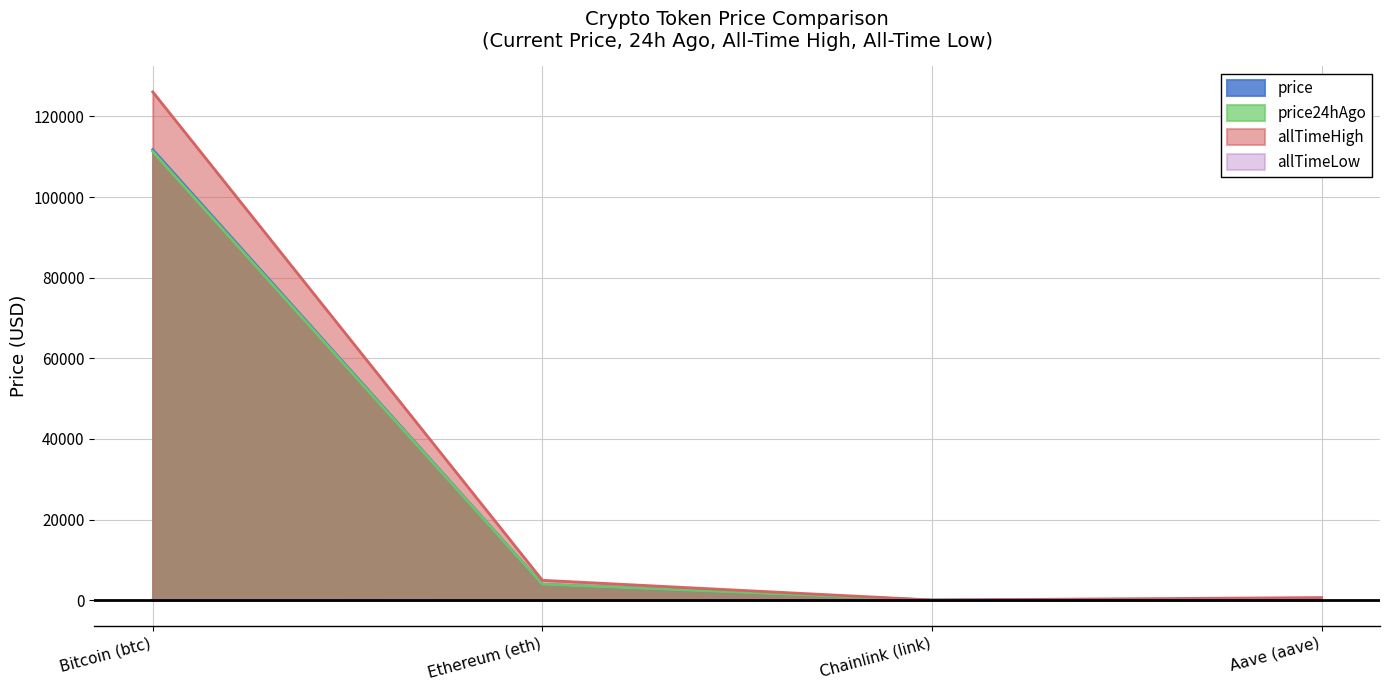

Reading right to left, list all the values displayed in this chart.

price: Aave (aave)=227.5	Chainlink (link)=18.0	Ethereum (eth)=3950.0	Bitcoin (btc)=111749.0
price24hAgo: Aave (aave)=230.3	Chainlink (link)=17.7	Ethereum (eth)=3962.3	Bitcoin (btc)=111273.0
allTimeHigh: Aave (aave)=661.7	Chainlink (link)=52.7	Ethereum (eth)=4946.1	Bitcoin (btc)=126080.0
allTimeLow: Aave (aave)=26.0	Chainlink (link)=0.1	Ethereum (eth)=0.4	Bitcoin (btc)=67.8